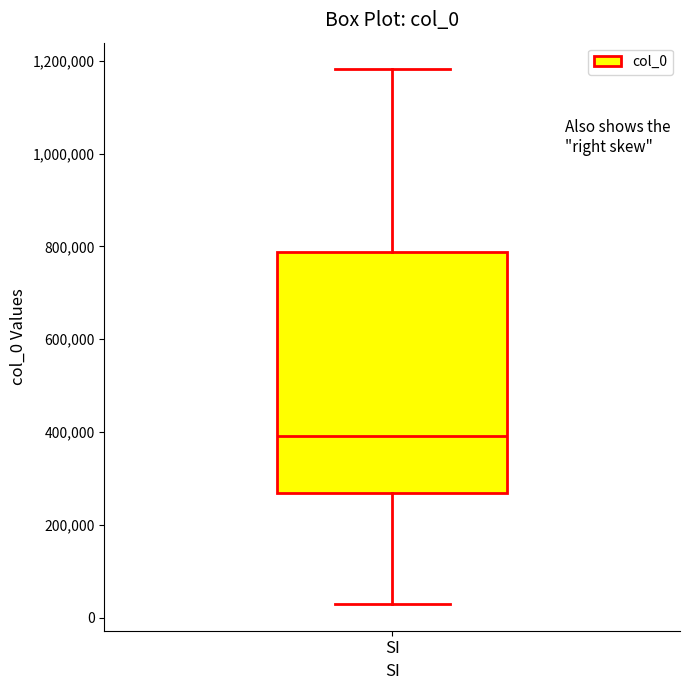

Transcribe this box plot: give where the median line is, the range the box spans, and where the two whiskers end, as read against the y-axis. The values are not printed on the chart, so give them approximately, as read against the axis.

median 400000, box 260000 to 780000, whiskers 20000 to 1180000